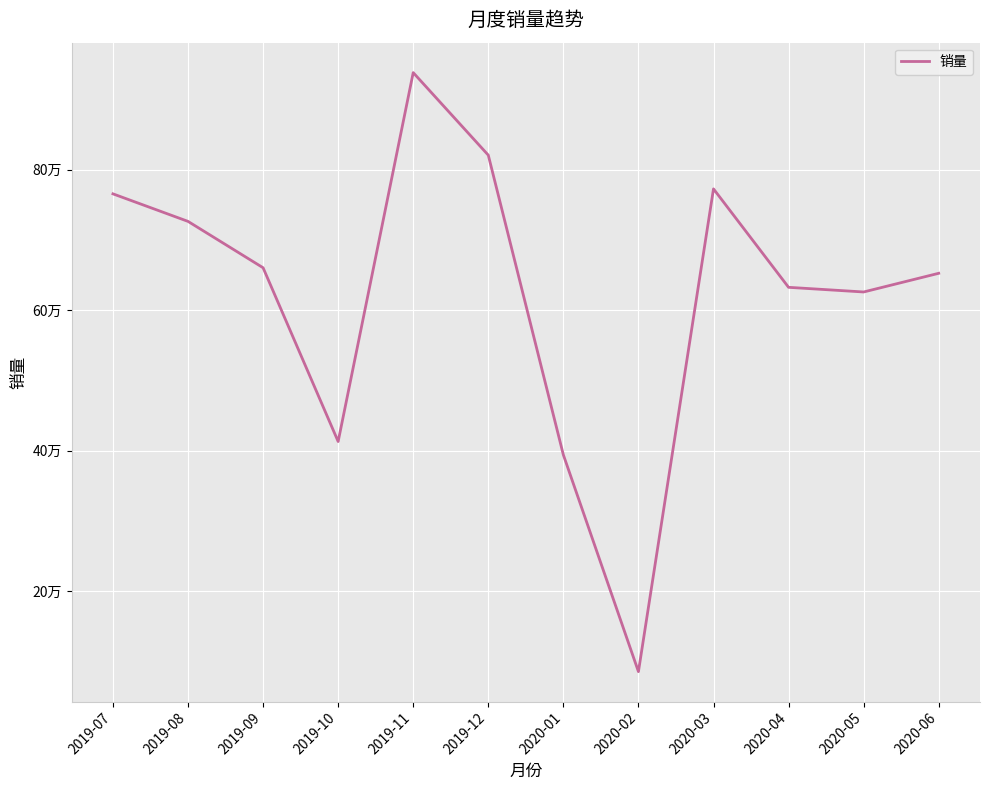

Is this an area chart (filled region under the line)?

No